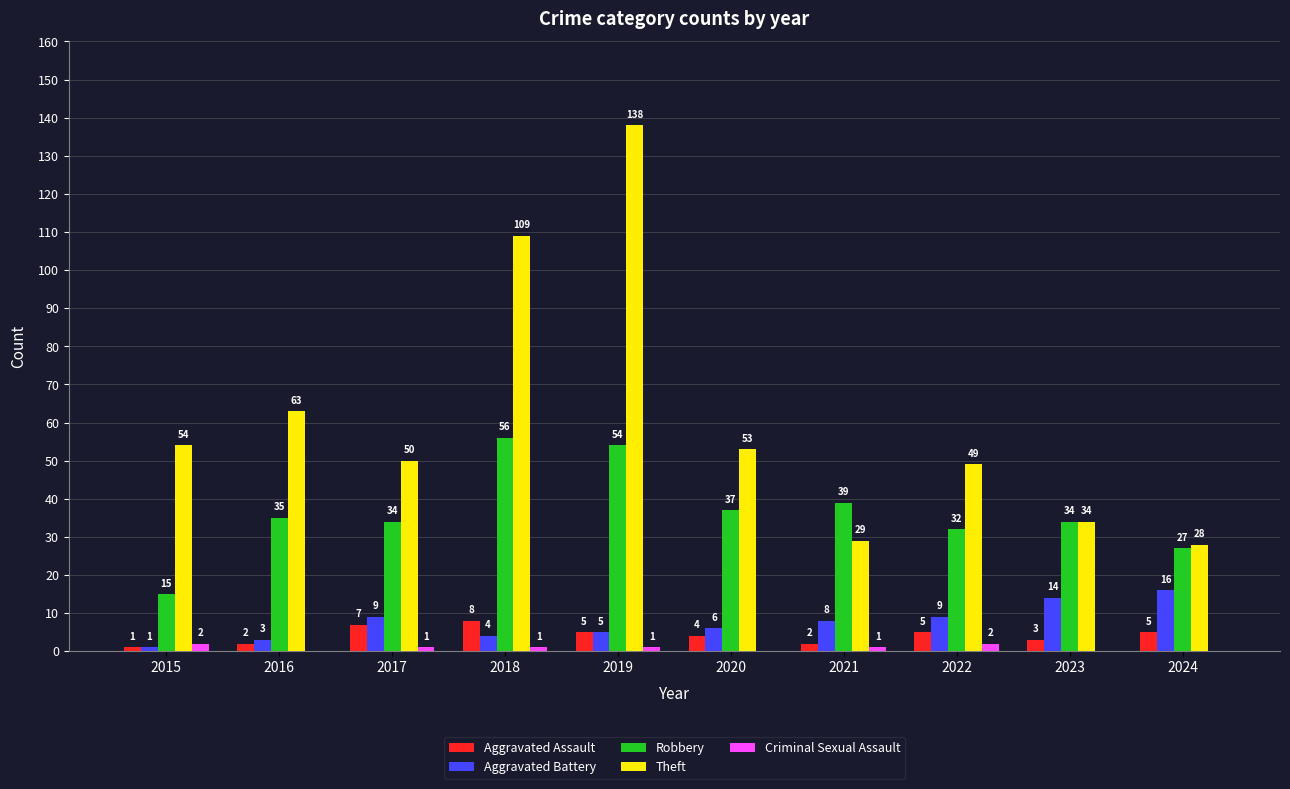

The value of Robbery at 2021 is 39. True or false?

True